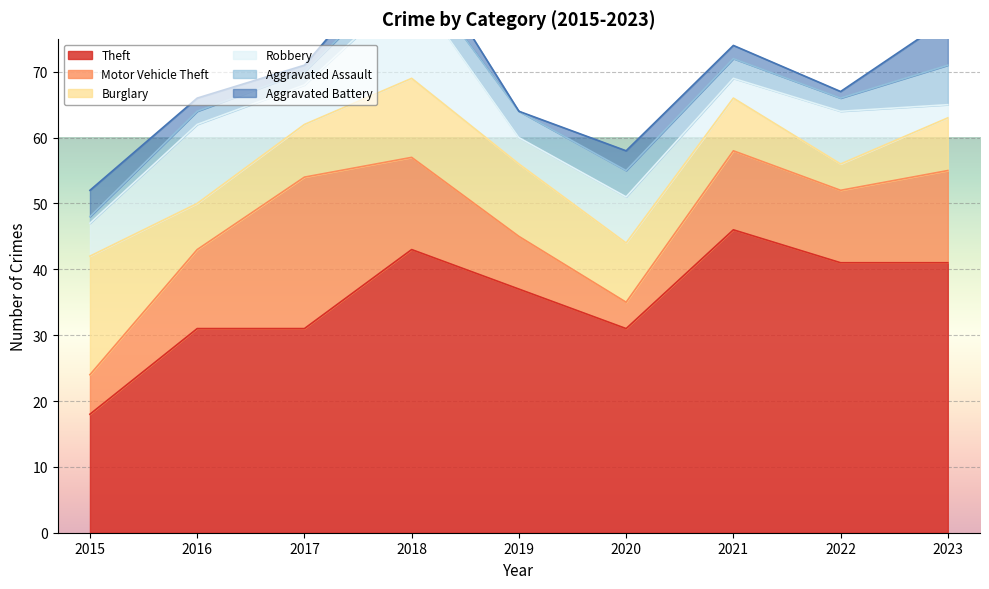

In Aggravated Assault, how many points are lower than both neighbors (excluding endpoints)?

1